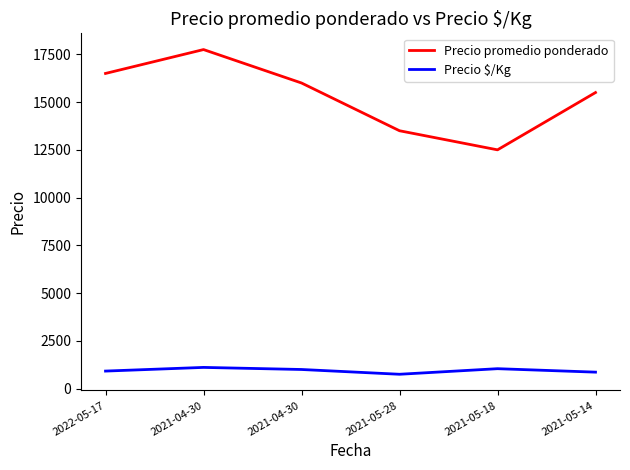

What is the lowest value of the Precio $/Kg series?

750